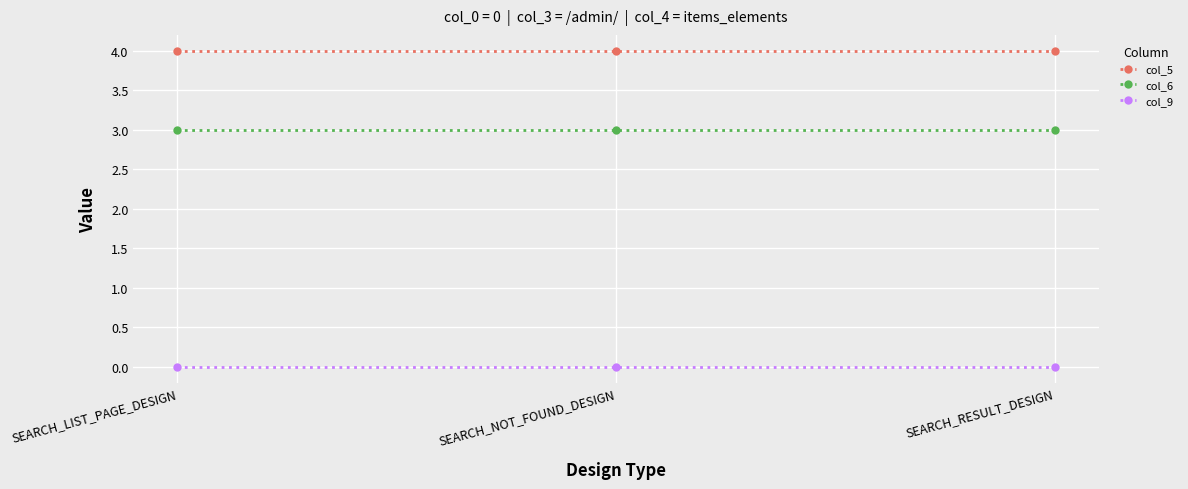

What is the spread (max minus min) of values at SEARCH_NOT_FOUND_DESIGN?

4